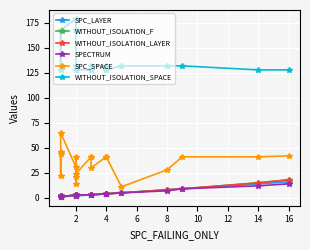

What is the value of the SPC_SPACE point at the 1st from the left?

44